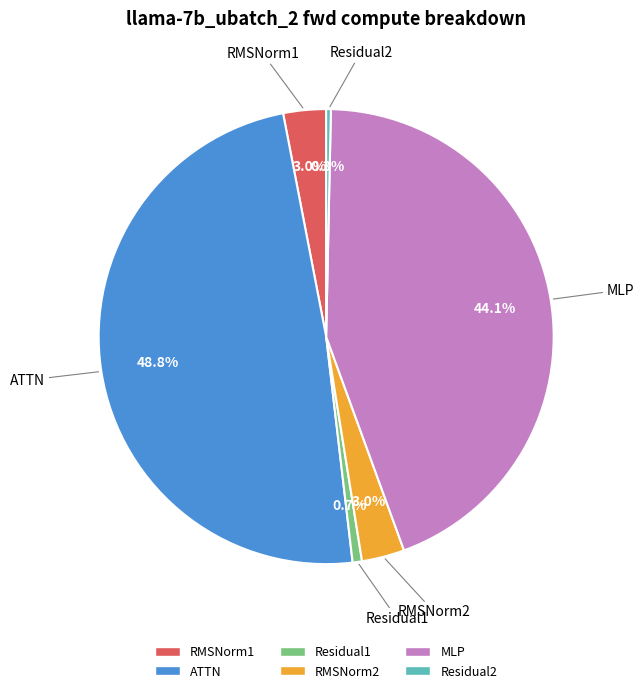

Which category has the biggest portion of the pie?

ATTN